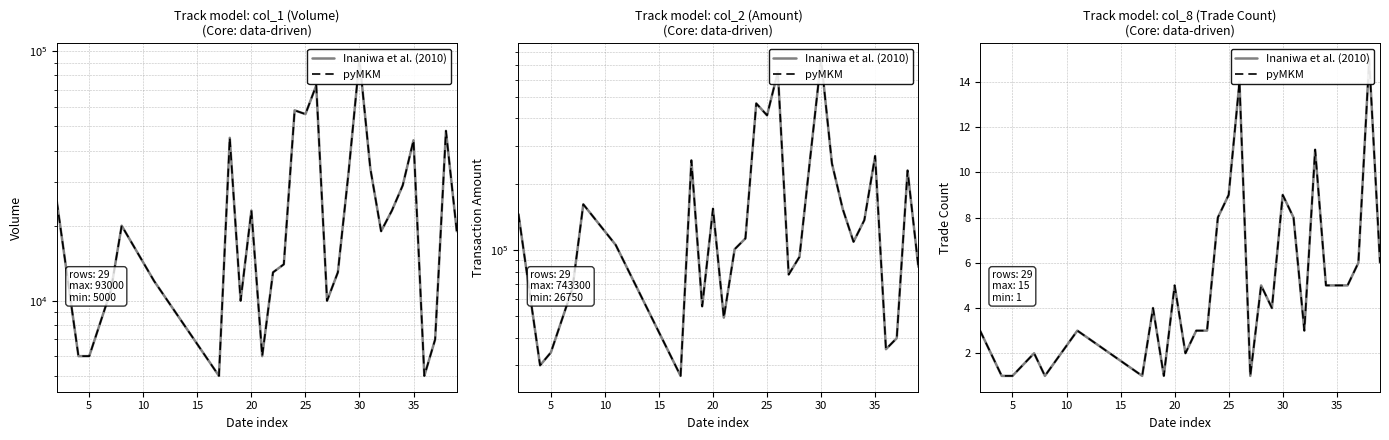

What is the sum of all Inaniwa et al. (2010) values?

144